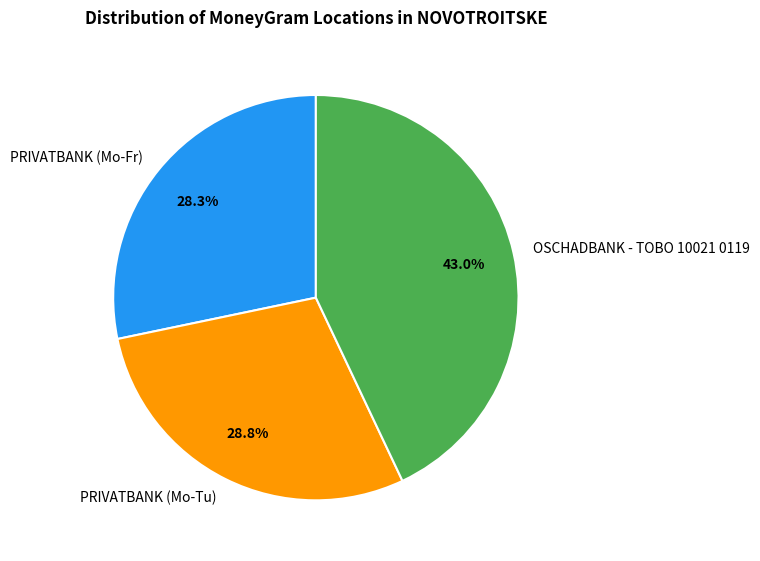

What percentage is the PRIVATBANK (Mo-Tu) slice, to the nearest percent?

29%